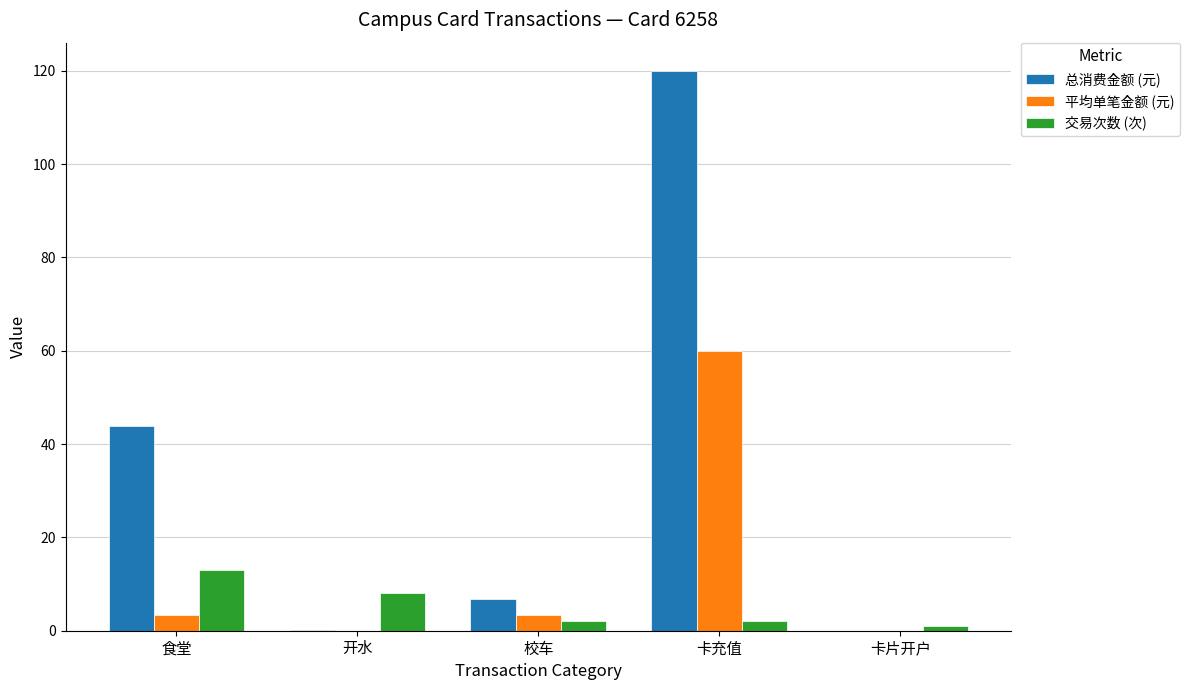

Which series has the largest total across all categories?

总消费金额 (元)